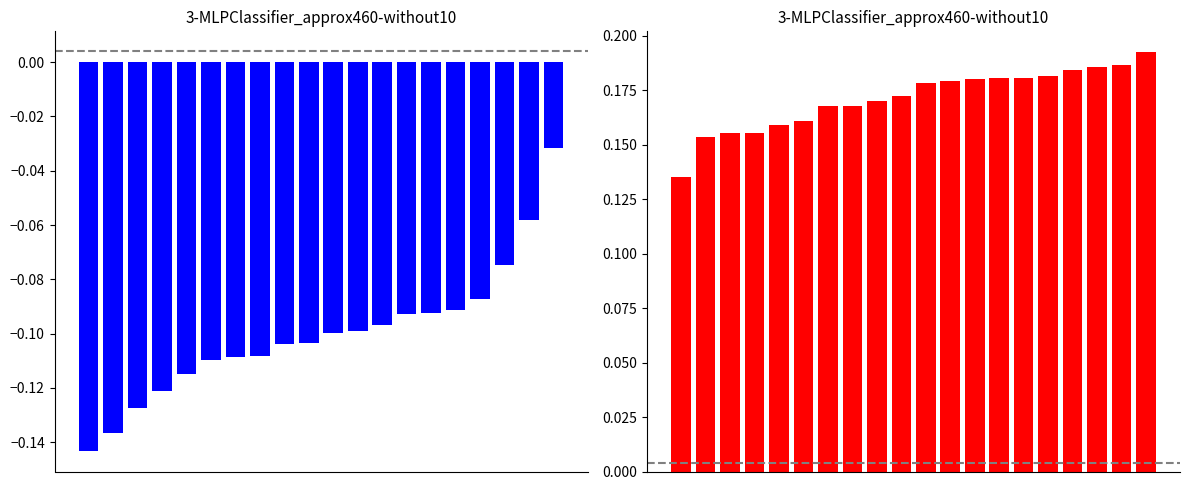

List the series in order of their overall mean, lowest first.

blue, red